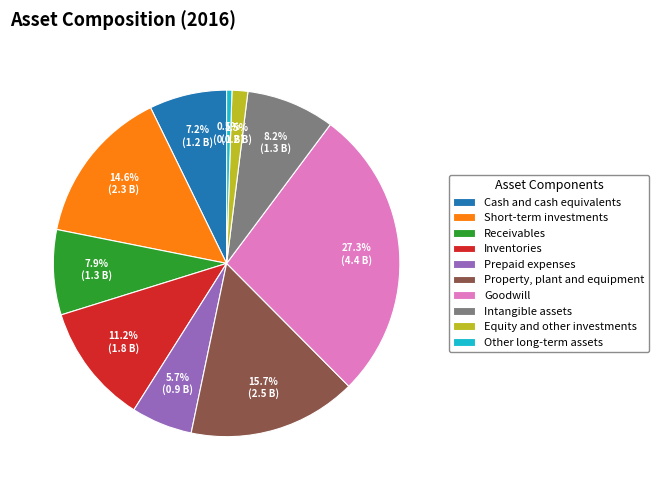

To the nearest percent, what is the difference between the largest and smallest slice percentages?

27%